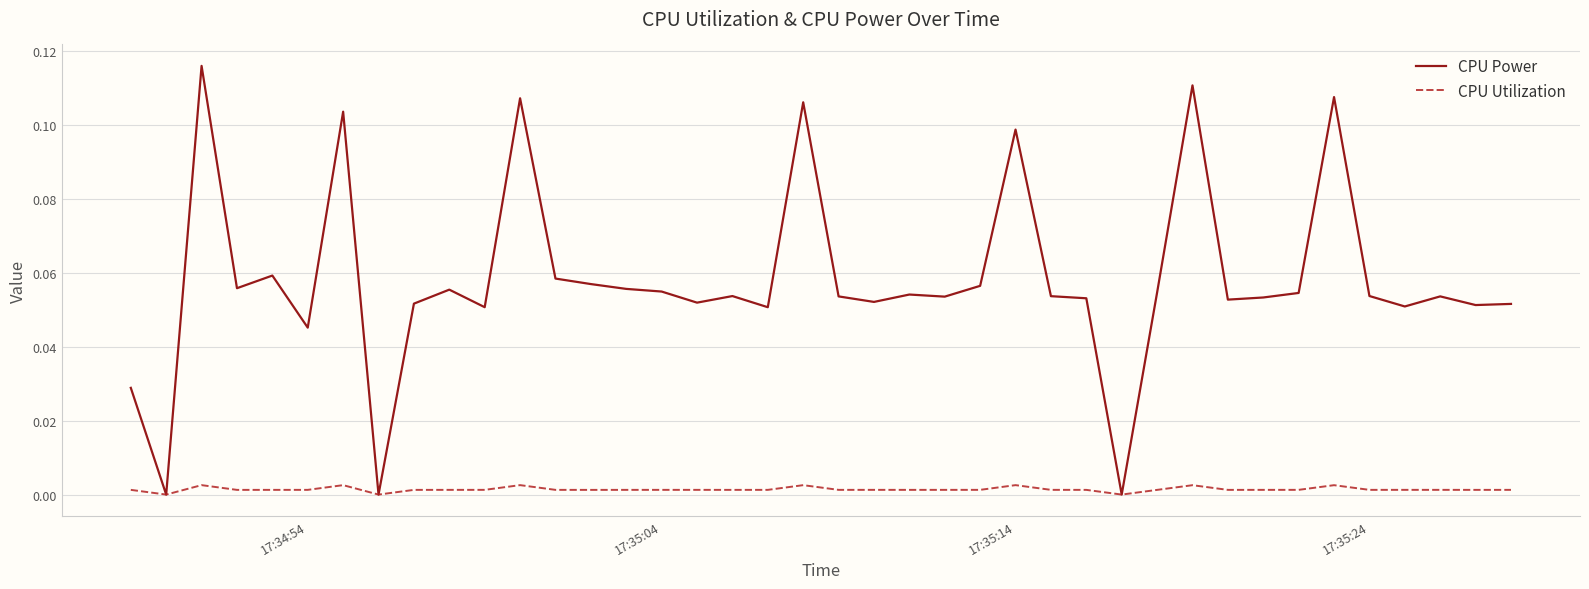

Which series has the widest spread of values?

CPU Power